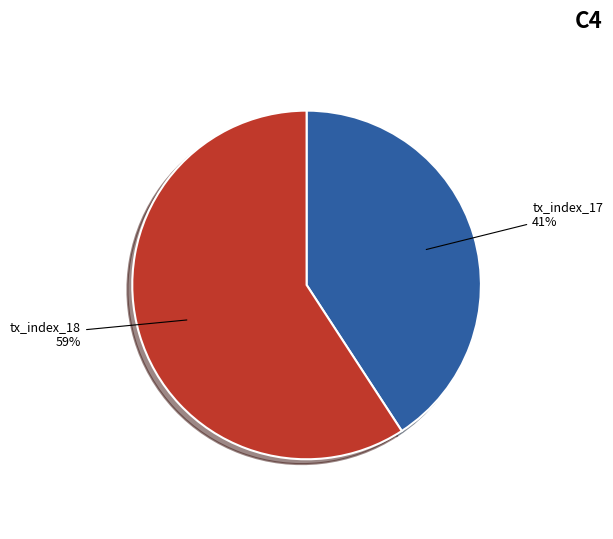

How many slices are in this pie chart?

2